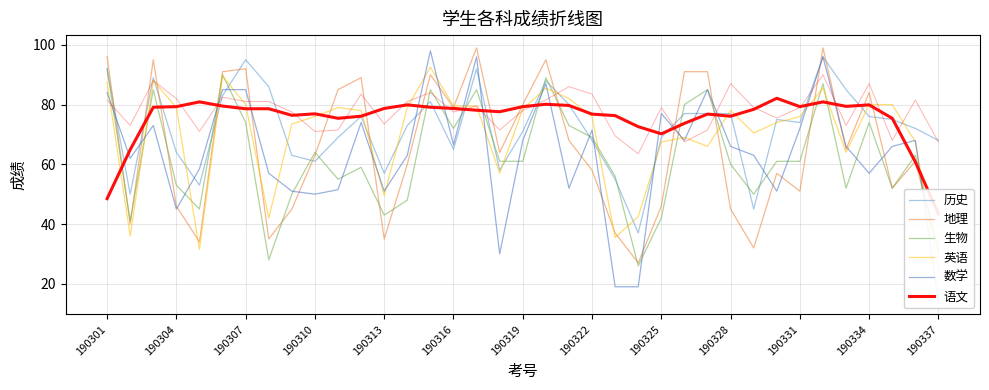

After their last crossing, which series has the higher values: 生物 or 数学?

生物